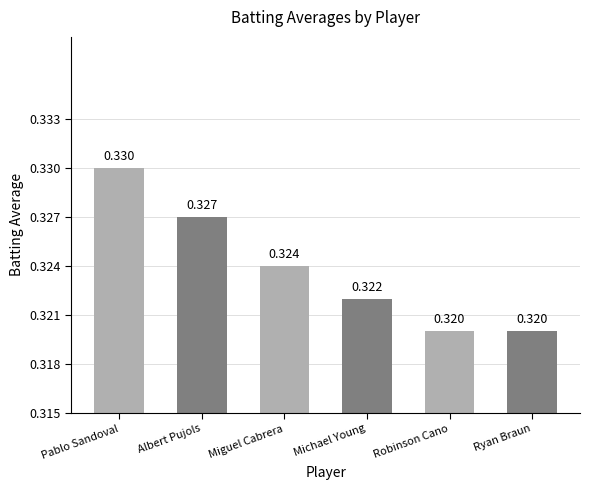

Between Robinson Cano and Pablo Sandoval, which is larger?

Pablo Sandoval